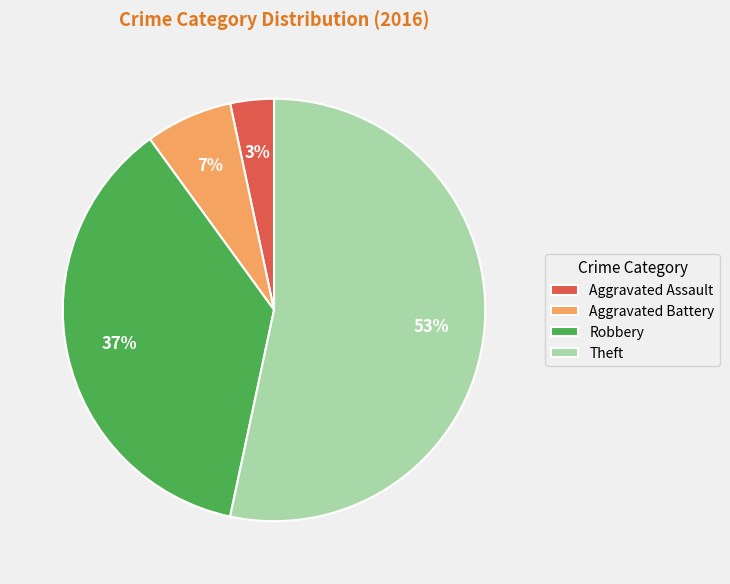

True or false: Robbery accounts for 50% of the total.

False